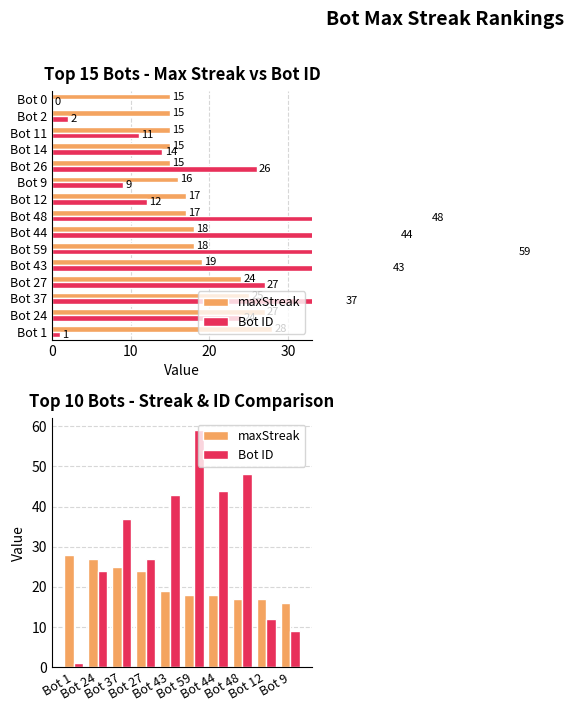

What is the difference between the highest and lowest values at Bot 1?

27